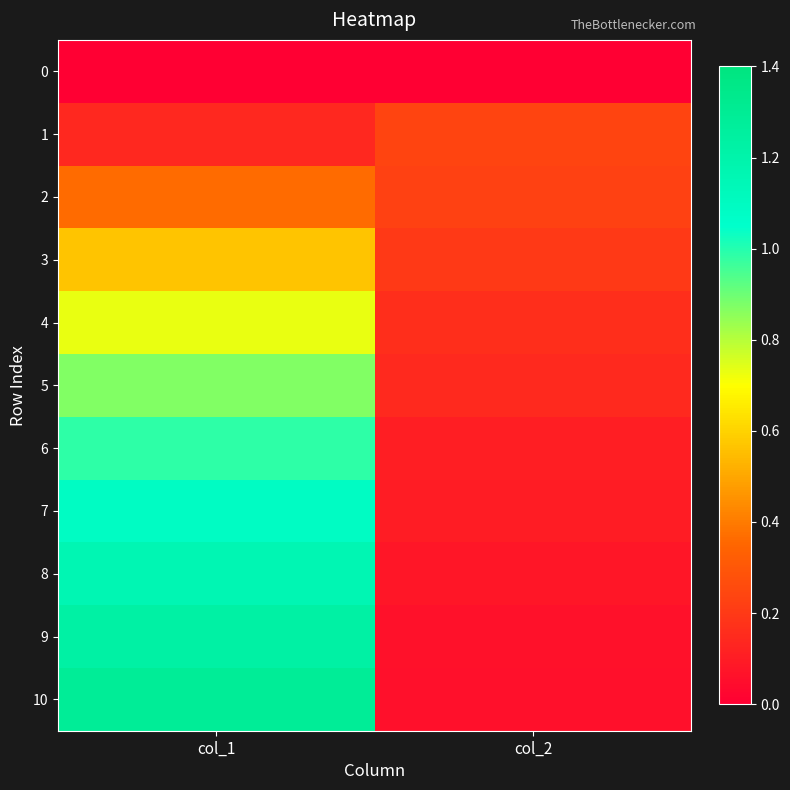

At which category is the sum across all series the highest?

col_1